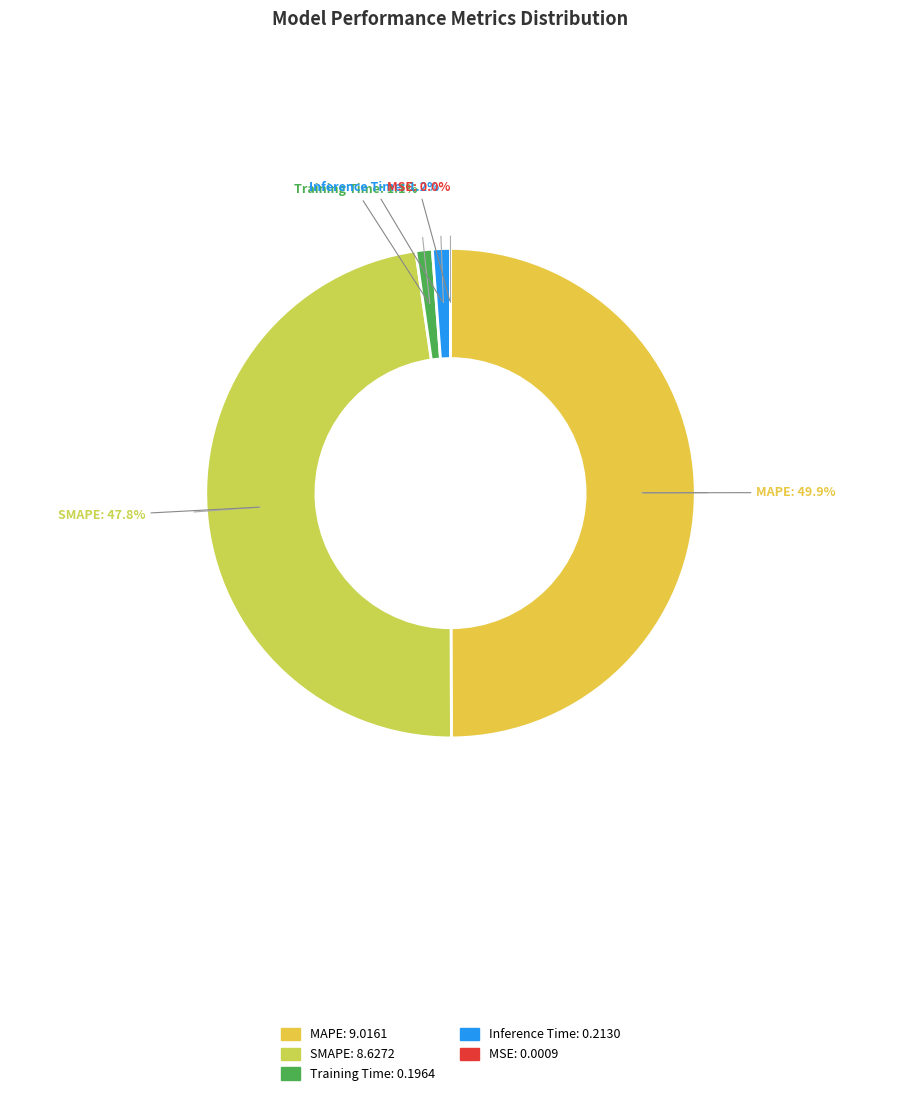

To the nearest percent, what percentage of the pie is SMAPE?

48%